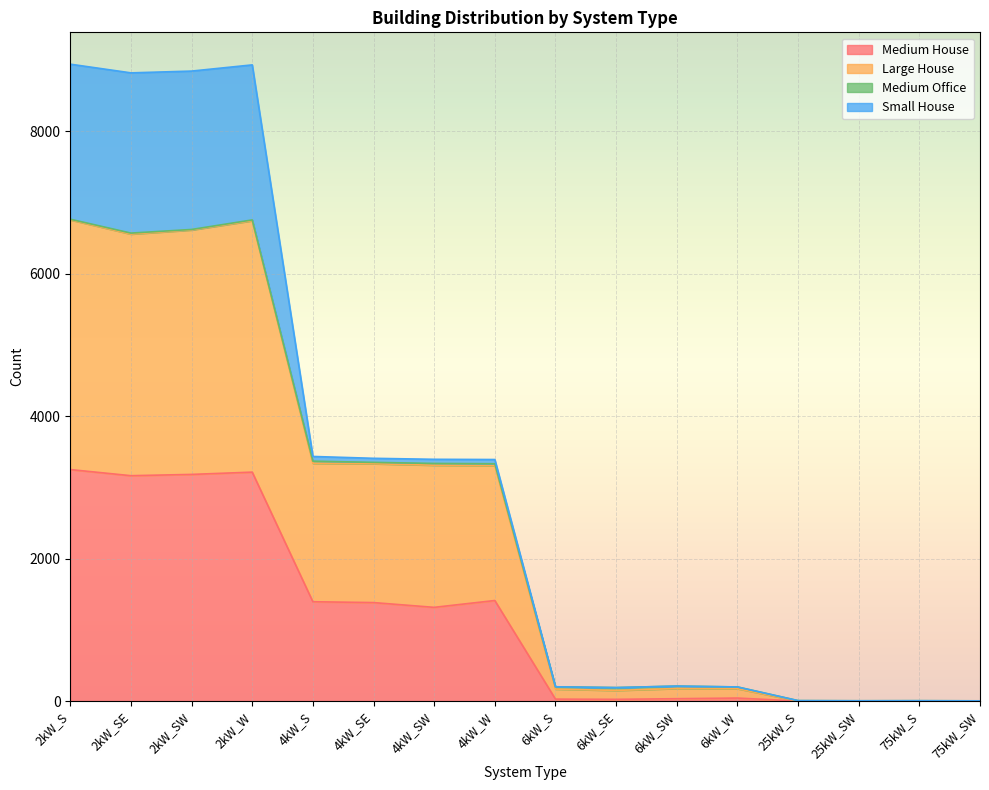

What is the highest value of the Medium House series?

3249